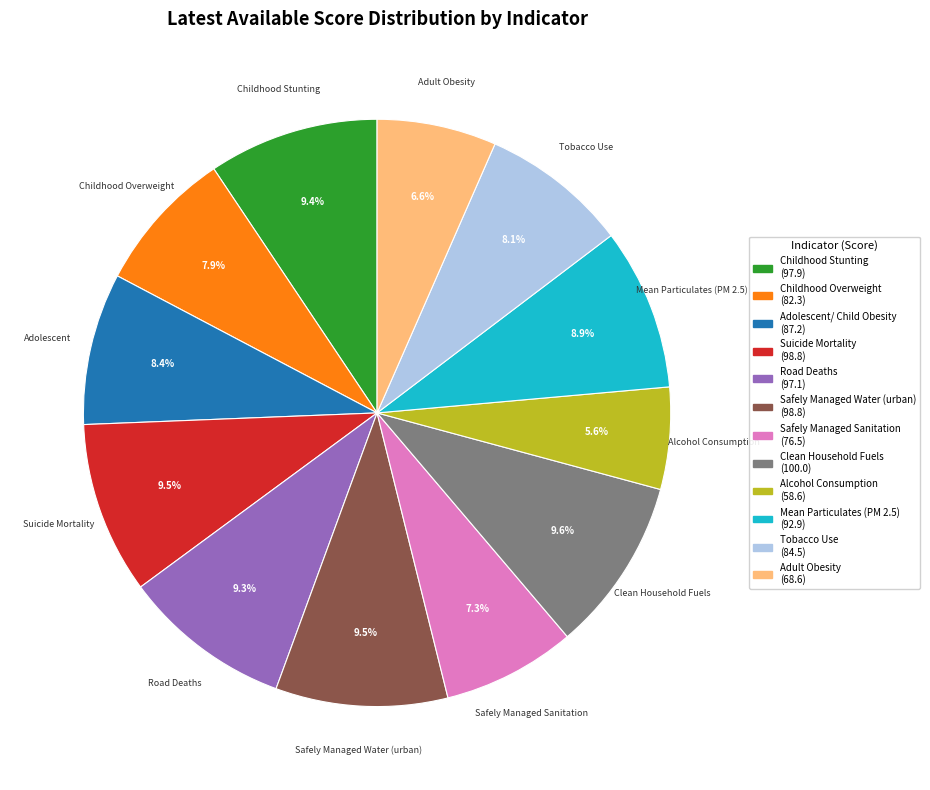

Is there a majority slice in this chart?

No